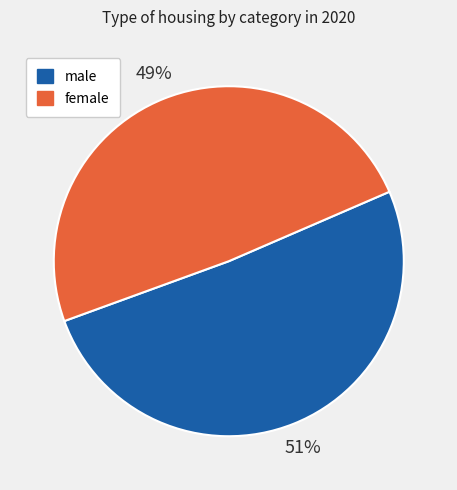

Do male and female together represent more than half of the pie?

Yes